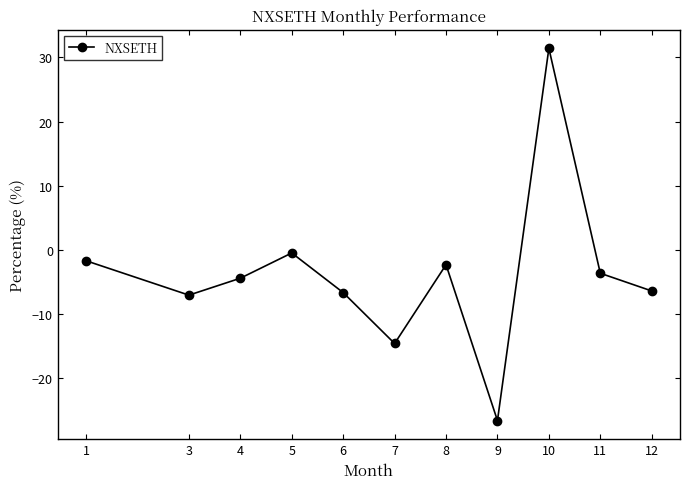

How many values are below zero?

10